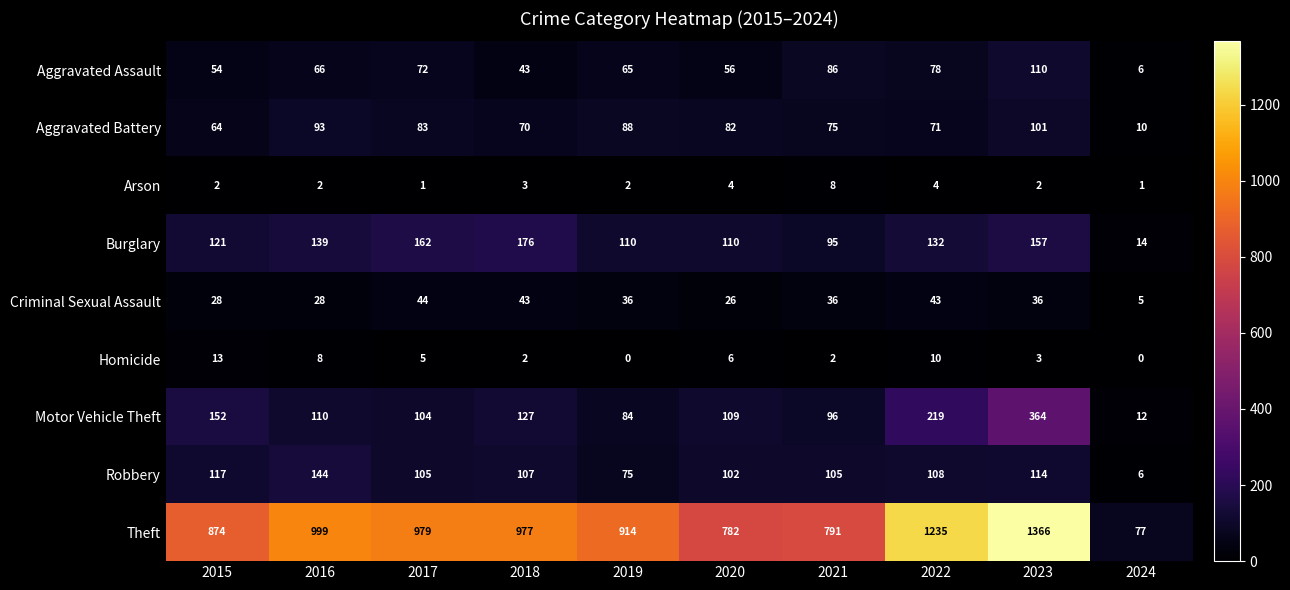

What is the difference between the maximum and minimum values in the Aggravated Assault series?

104